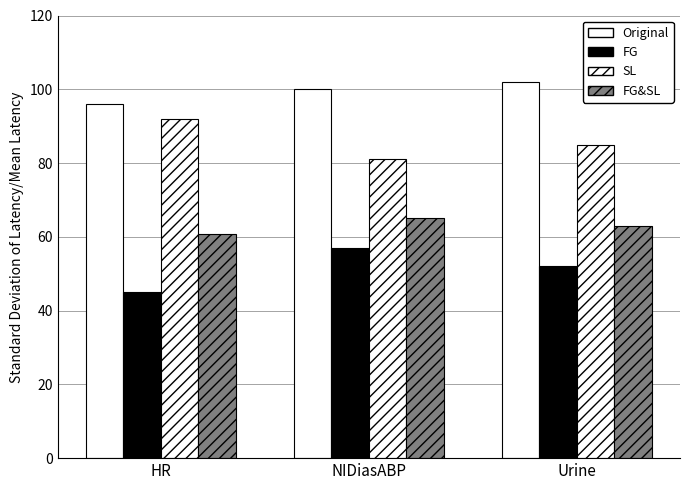

What is the value of the Original bar at the 2nd from the left?

100.0